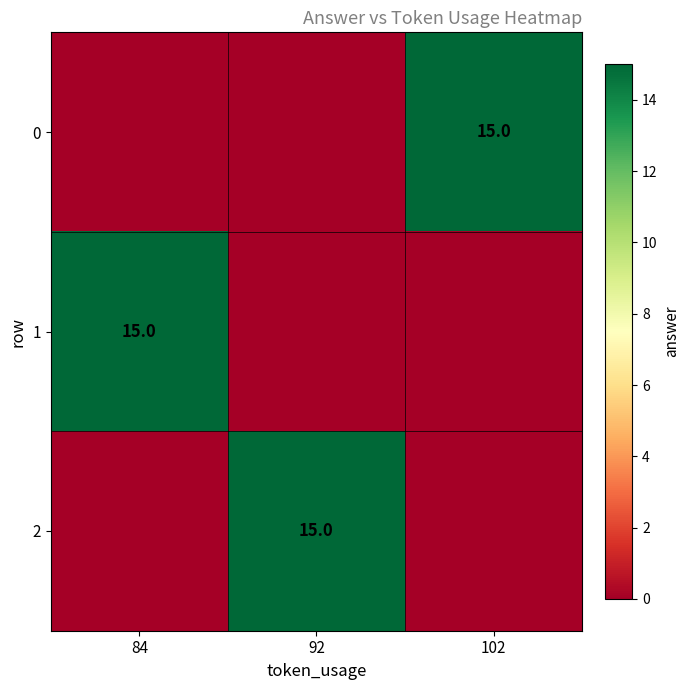

The 2 series shows 15 at 92. True or false?

True